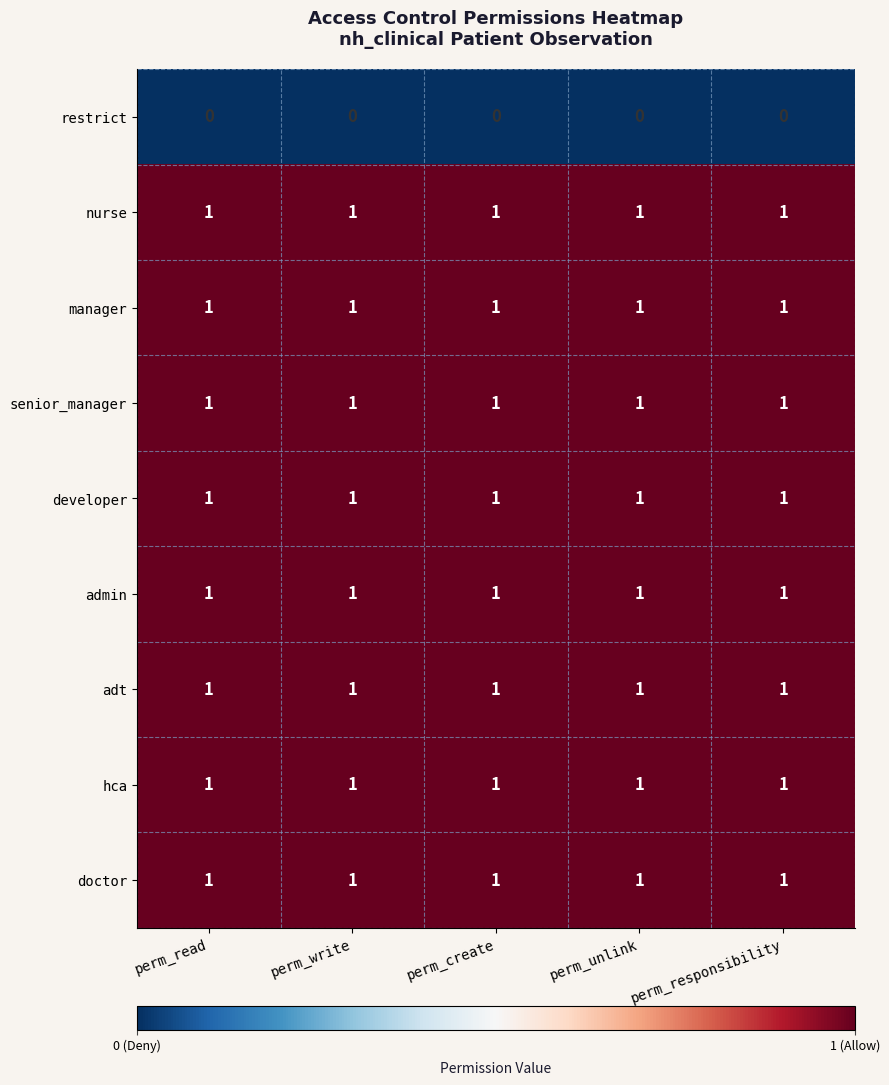

At how many categories does at least one series exceed 0?

5